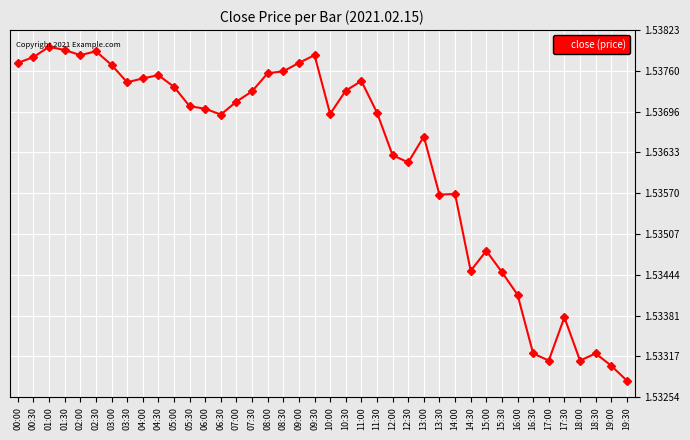

Where is the first local minimum?

02:00